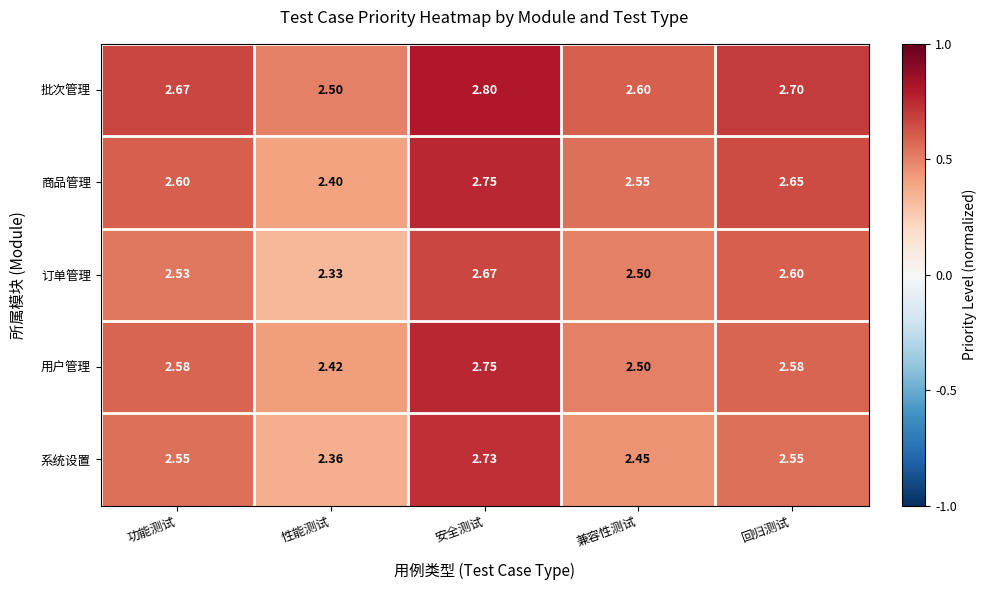

Which series has the largest total across all categories?

批次管理